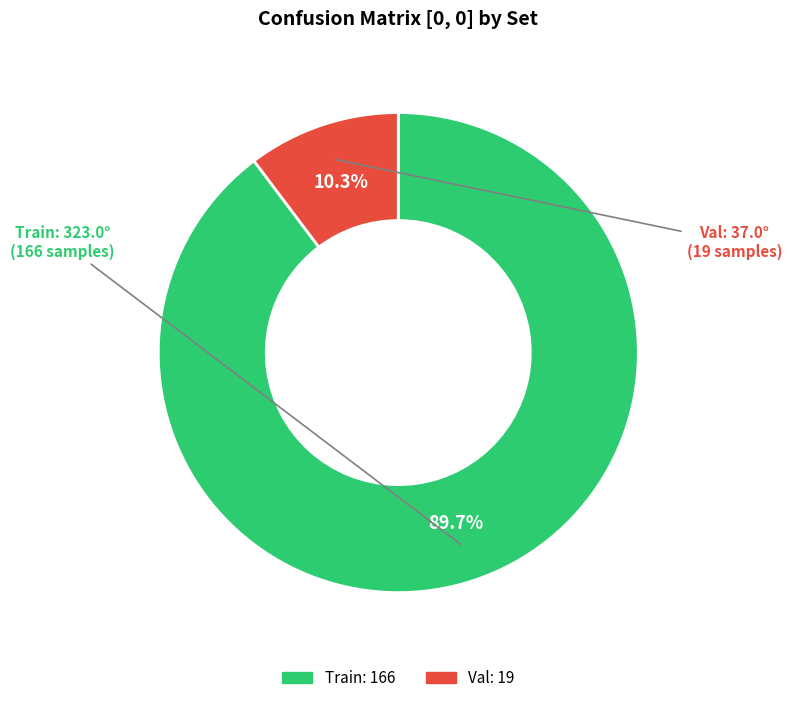

To the nearest percent, what is the difference between the Train and Val slice percentages?

79%